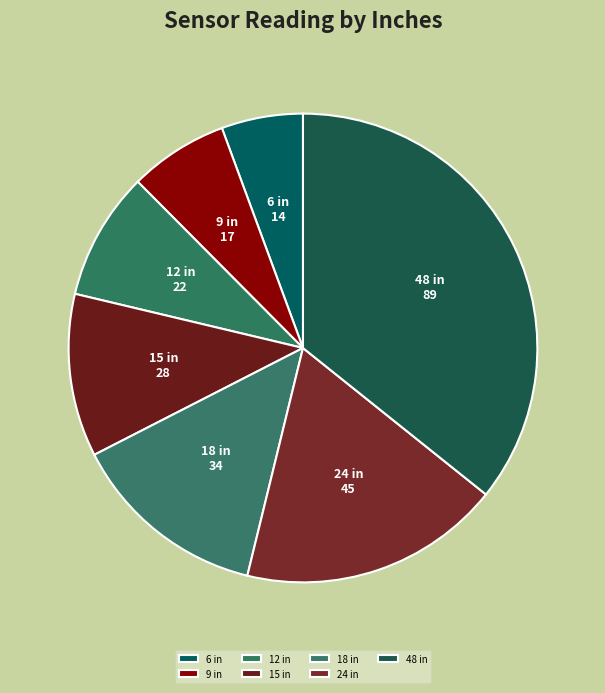

To the nearest percent, what is the difference between the largest and smallest slice percentages?

30%